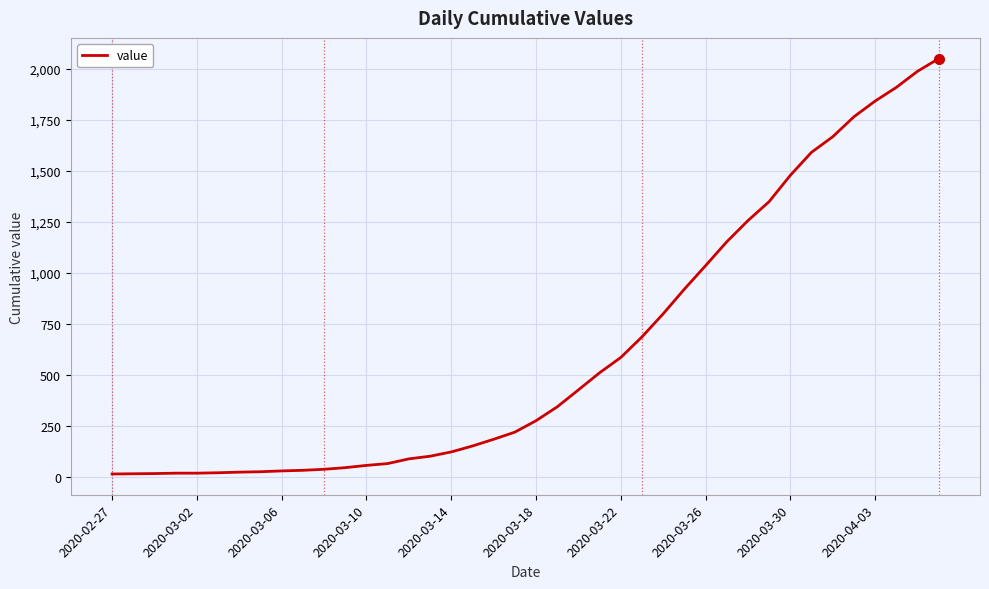

What is the greatest value displayed?

2049